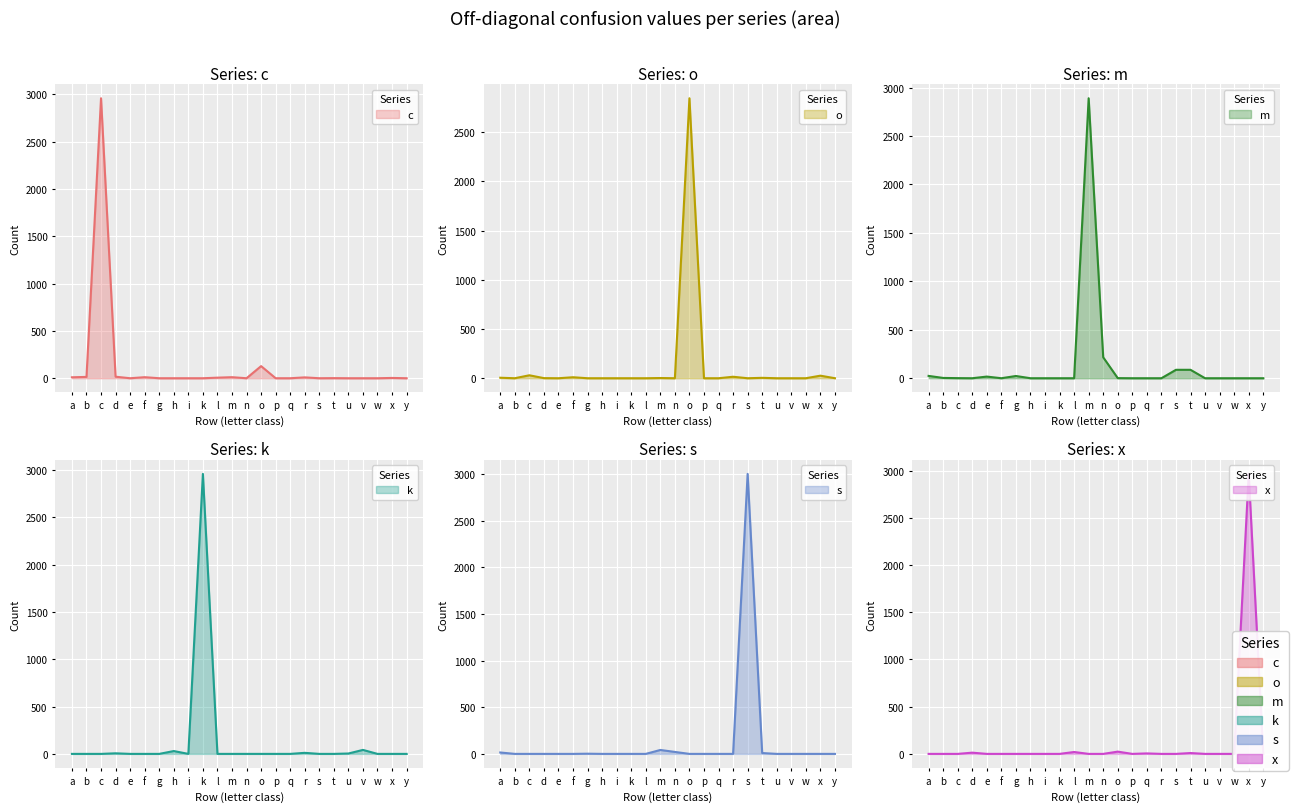

Which label corresponds to the smallest value in the chart?

e